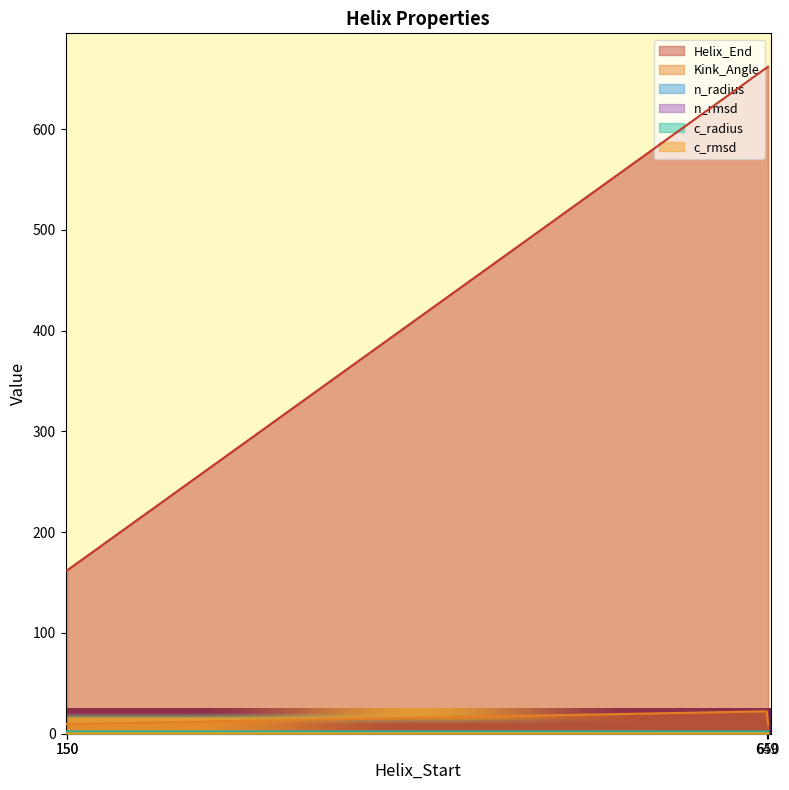

True or false: n_rmsd and Kink_Angle intersect in this chart.

False